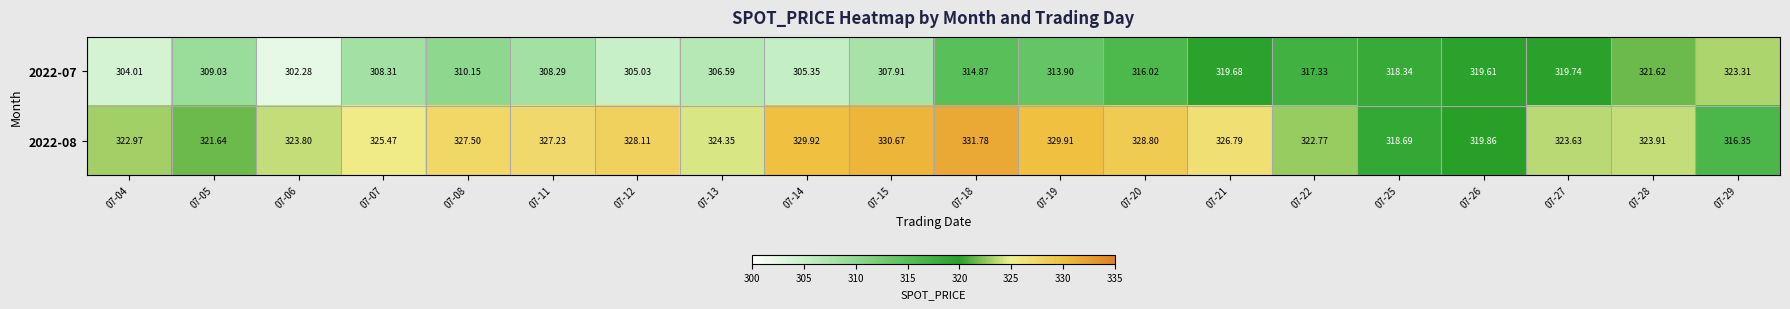

Rank the series at 07-22 from highest to lowest value.

2022-08, 2022-07